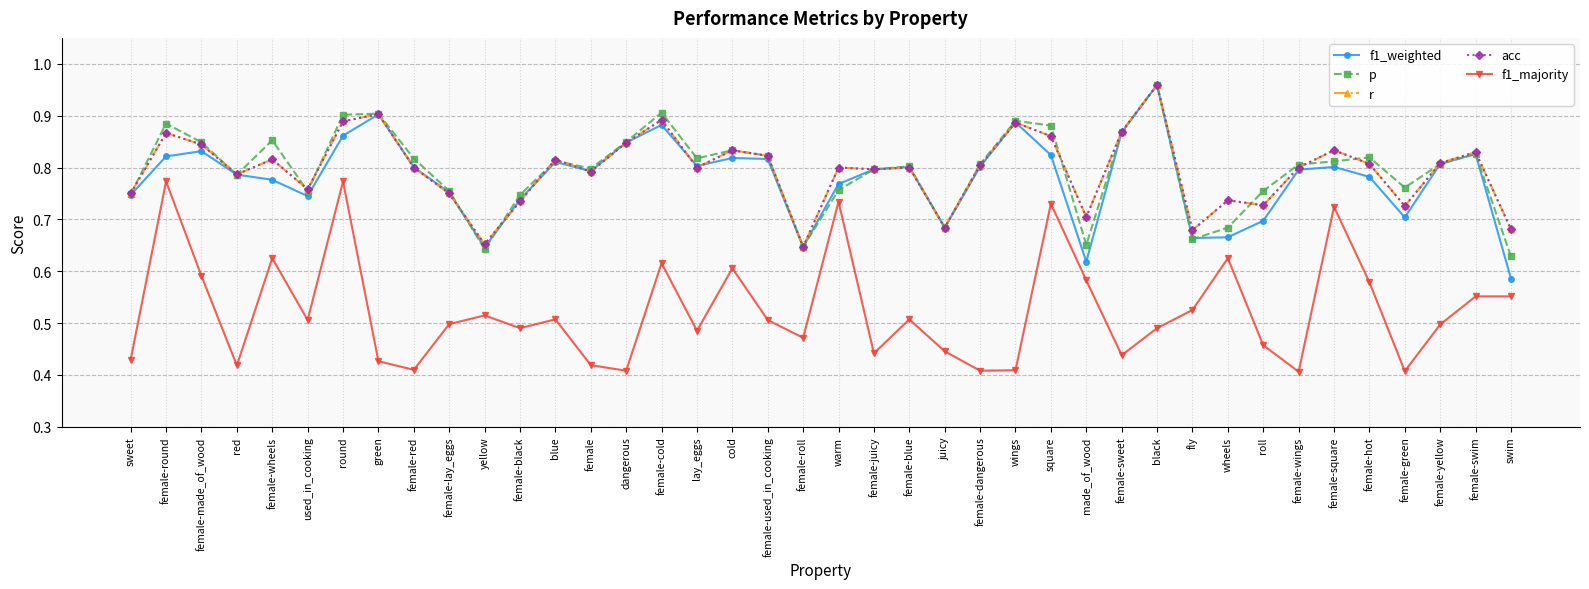

True or false: p has a value of 0.8 at blue.

True